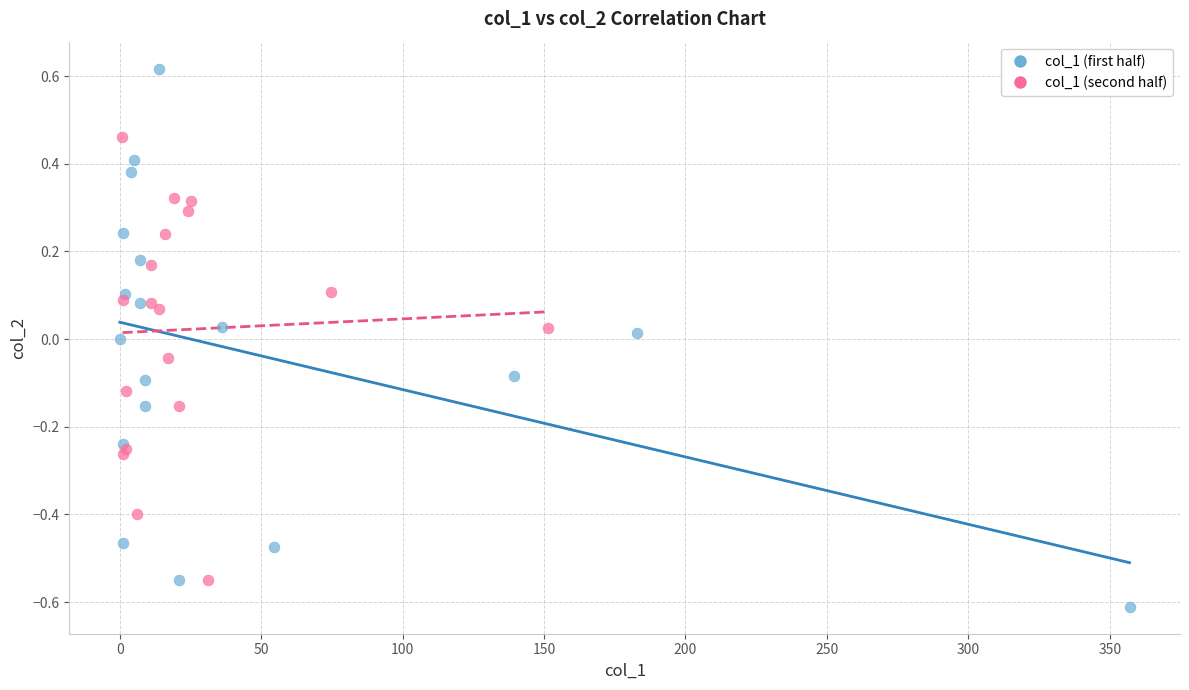

Which series reaches the minimum Y coordinate?

col_1 (first half)